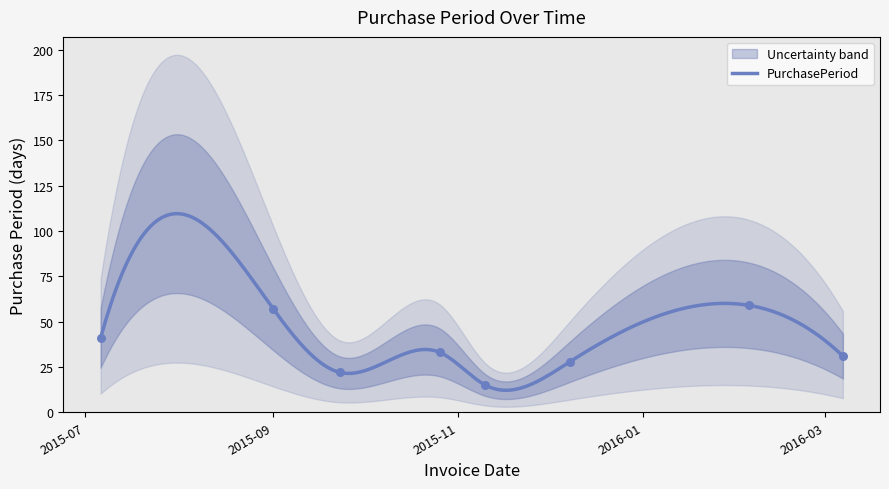

Approximately how many times larger is the value at 2016-02-05 compared to 2015-11-10?

3.9